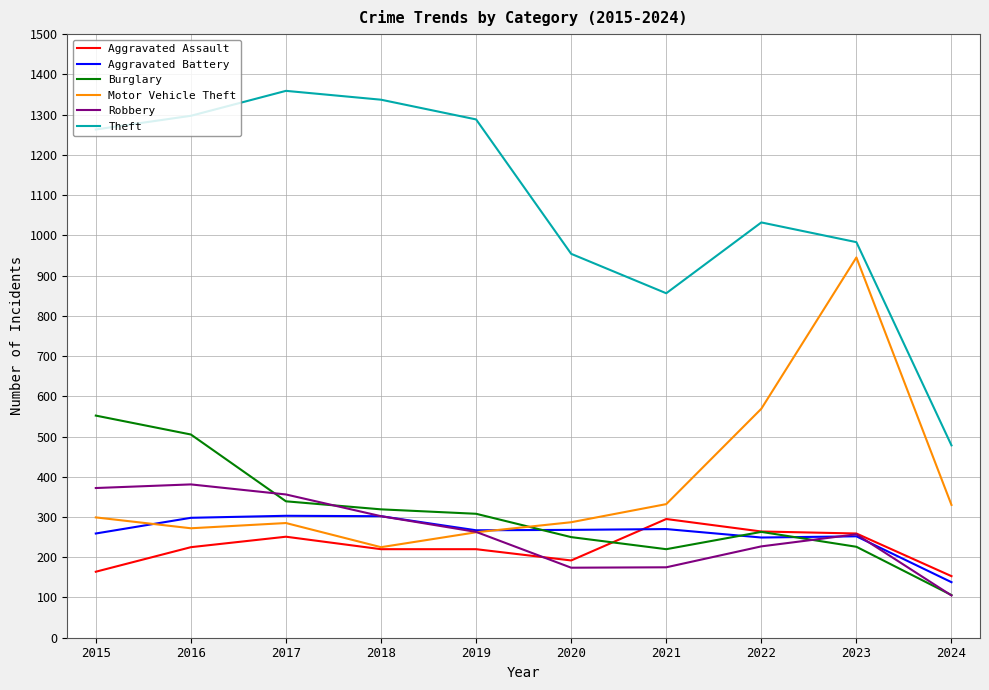

True or false: Theft and Aggravated Battery intersect in this chart.

False